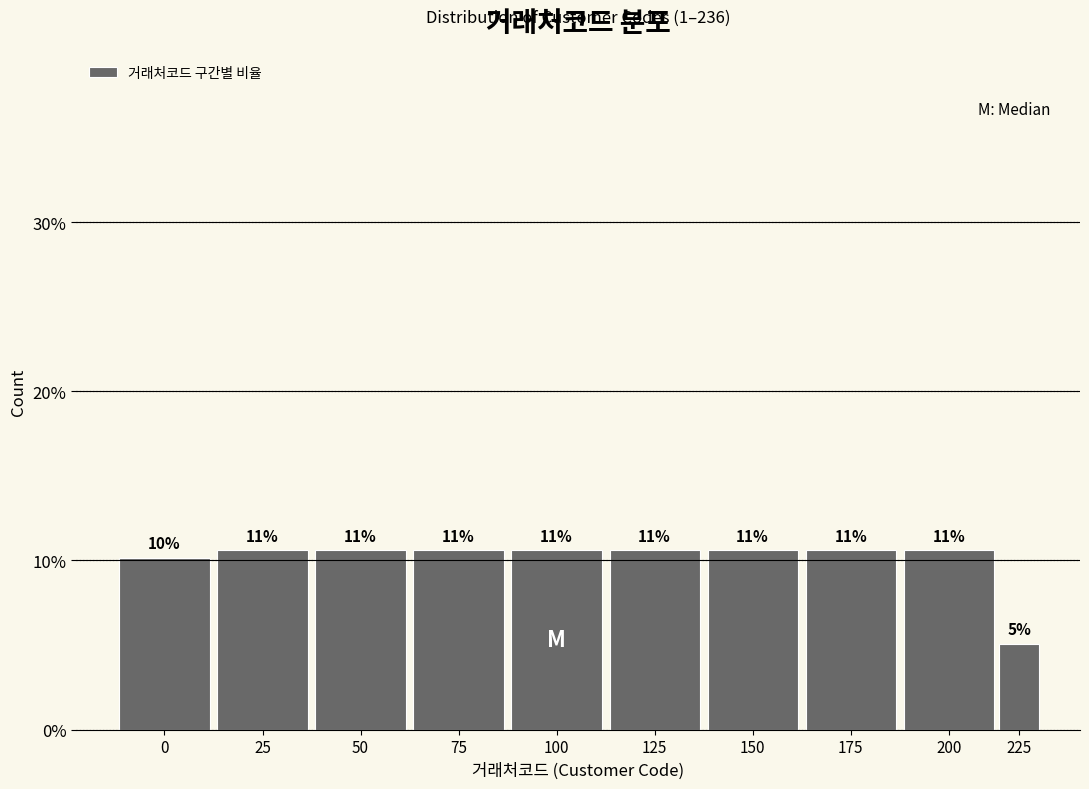

Are the bars horizontal?

No